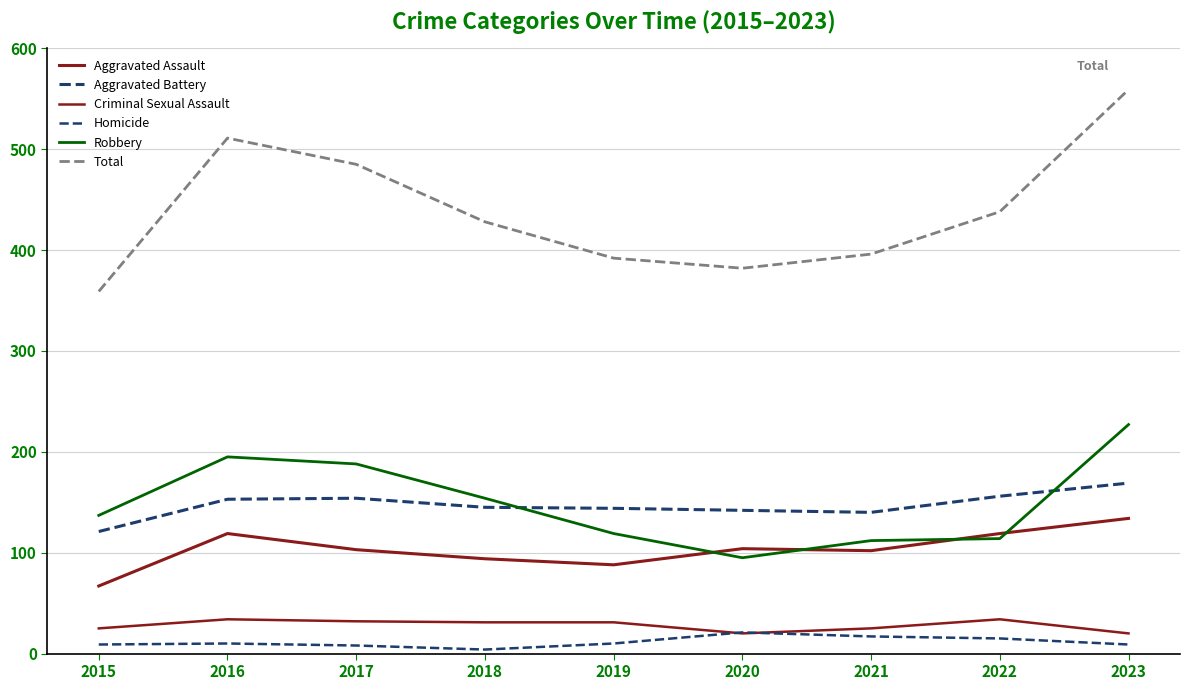

Count the number of data series in this chart.

6